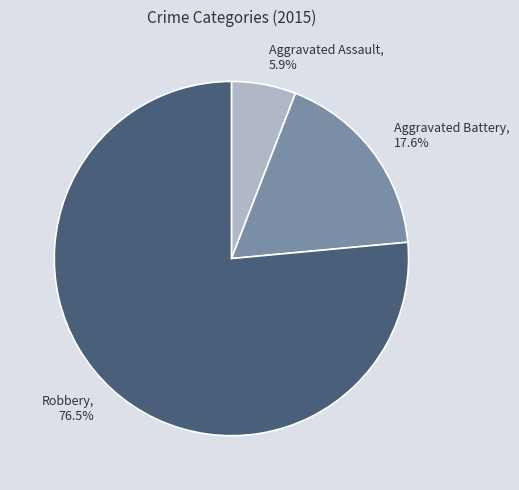

To the nearest percent, what is the difference between the largest and smallest slice percentages?

71%